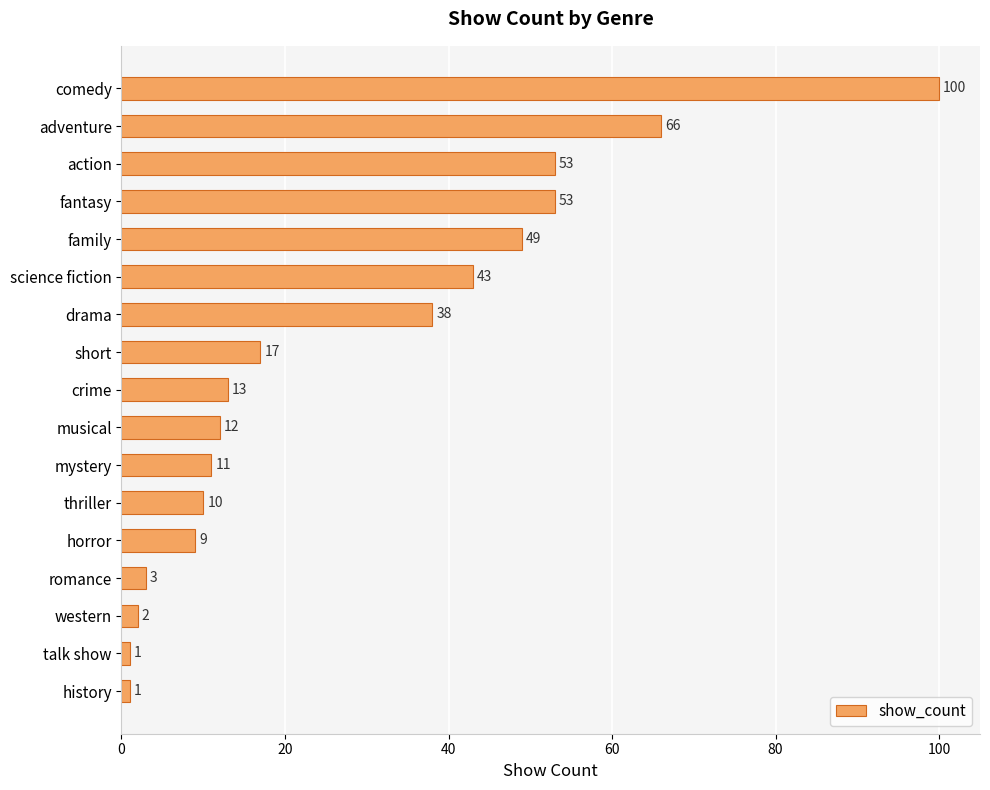

What is the difference between the maximum and minimum values?

99